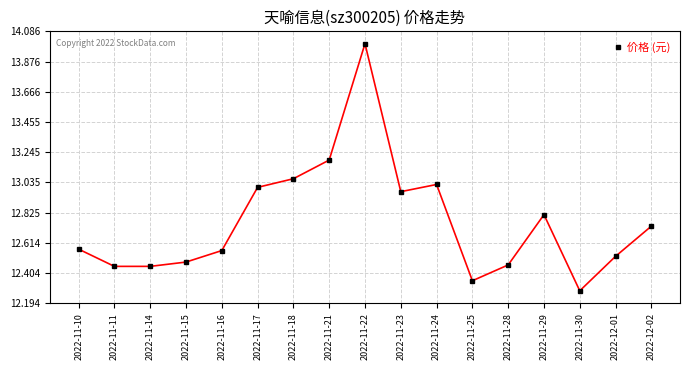

What is the sum of the values at 2022-11-17 and 2022-11-24?

26.0